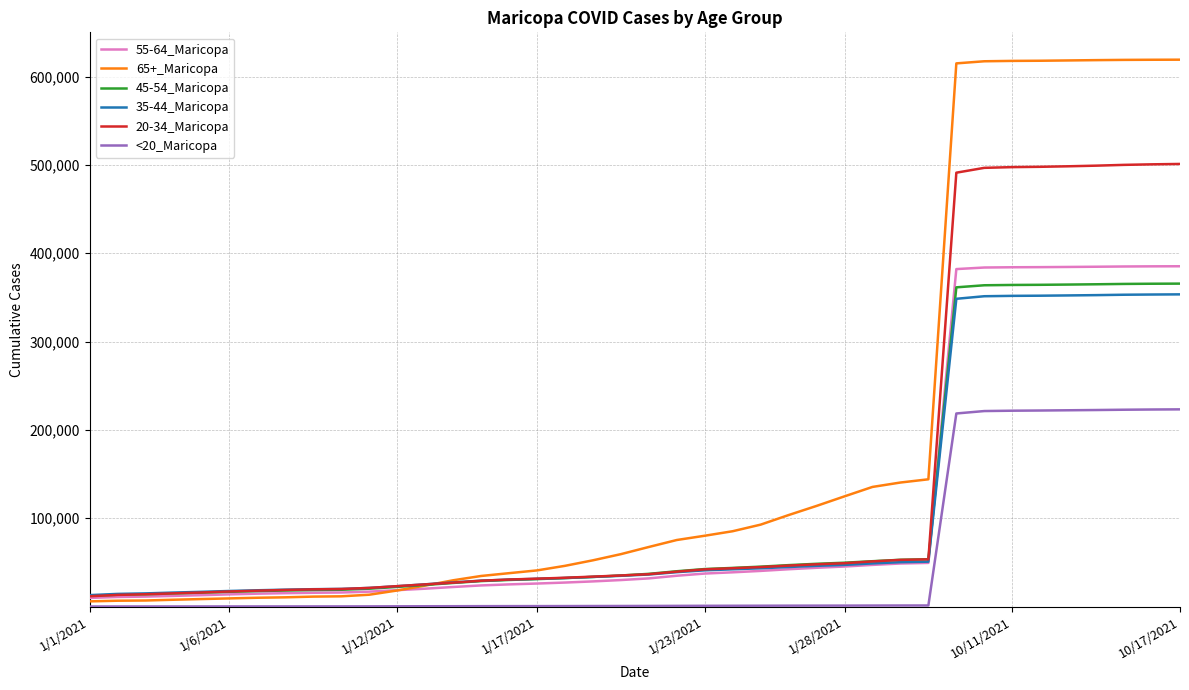

How many lines are shown in the chart?

6